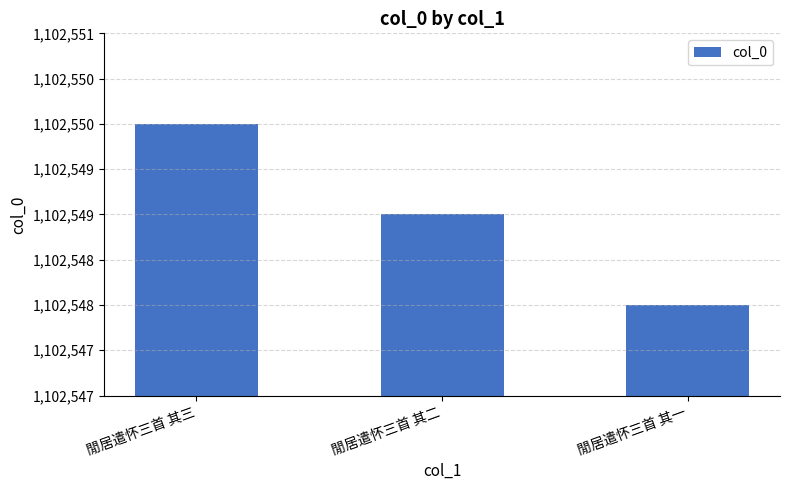

What is the average value?

1102549